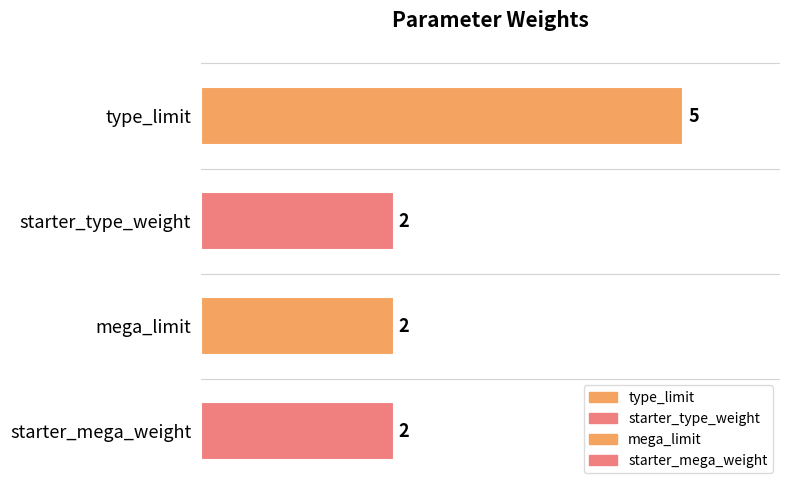

The chart shows a value of 2 at type_limit. True or false?

False